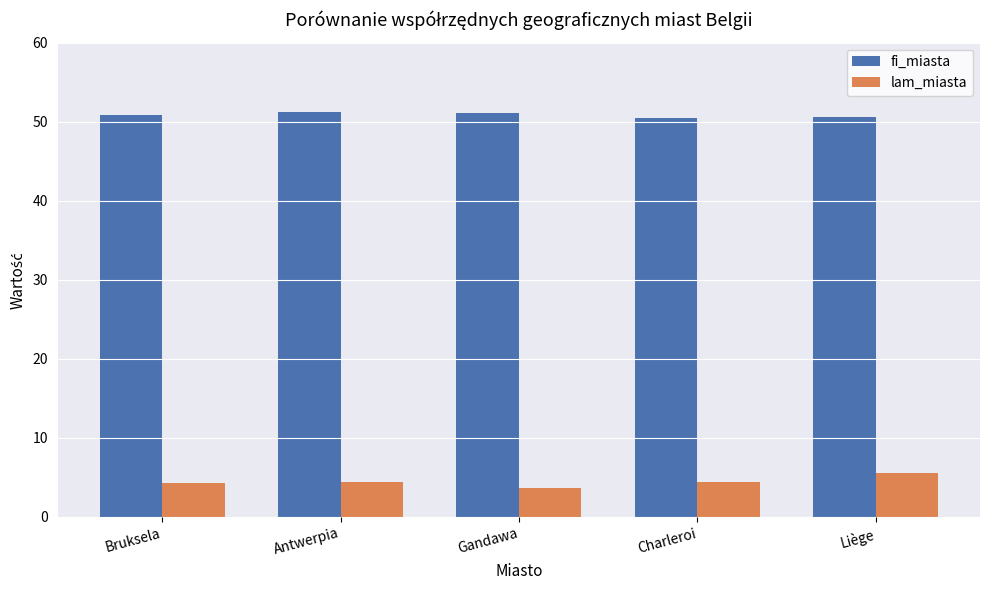

What is the spread (max minus min) of values at Bruksela?

46.5